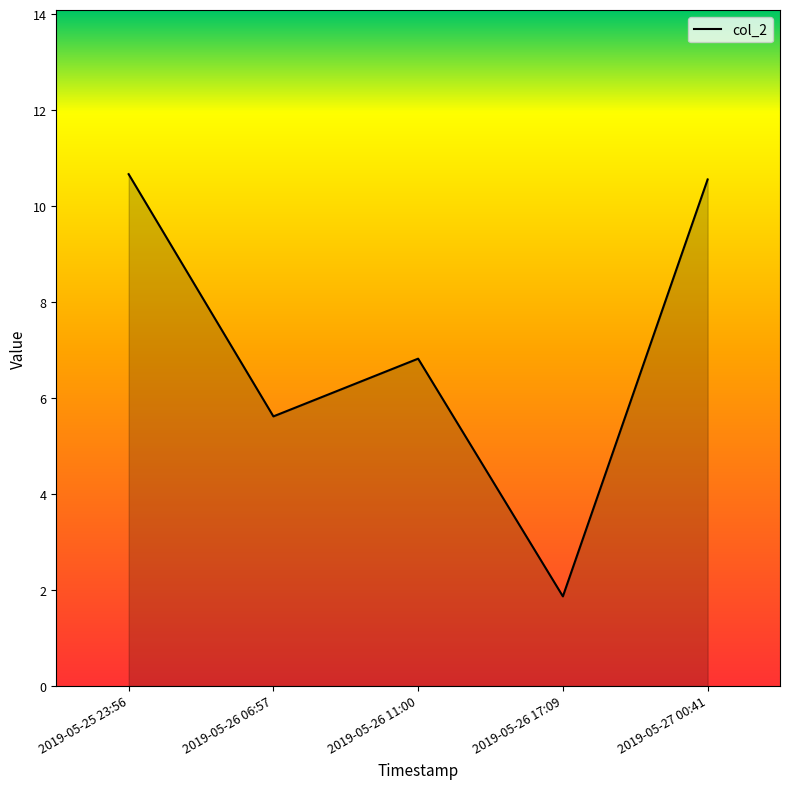

How many lines are shown in the chart?

1